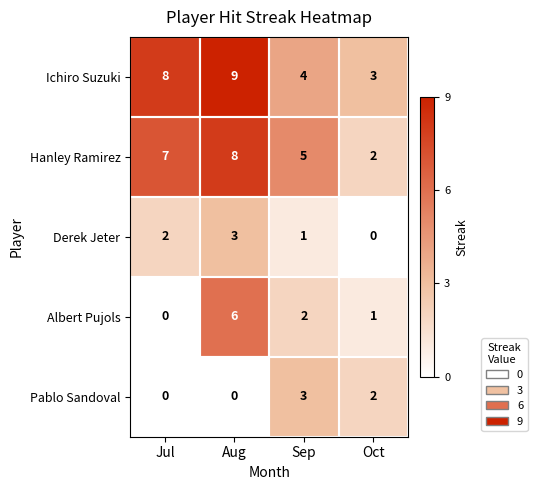

What is the sum of the Hanley Ramirez values at Jul and Oct?

9